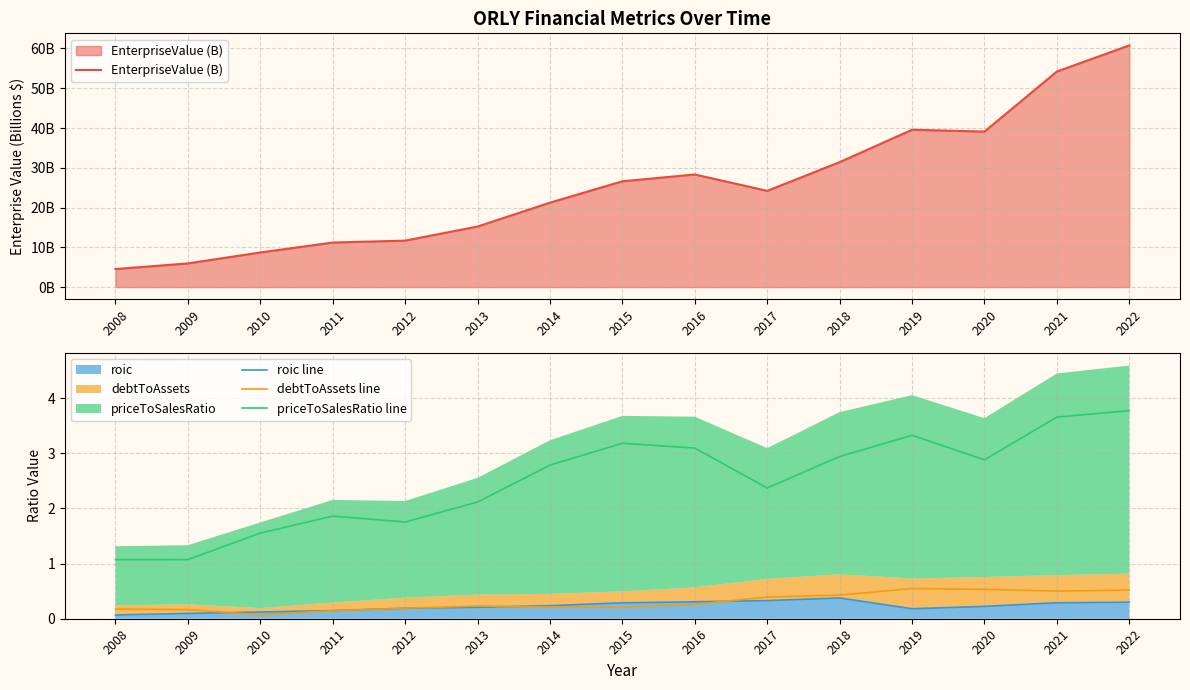

Does the chart display data point markers on the line(s)?

No